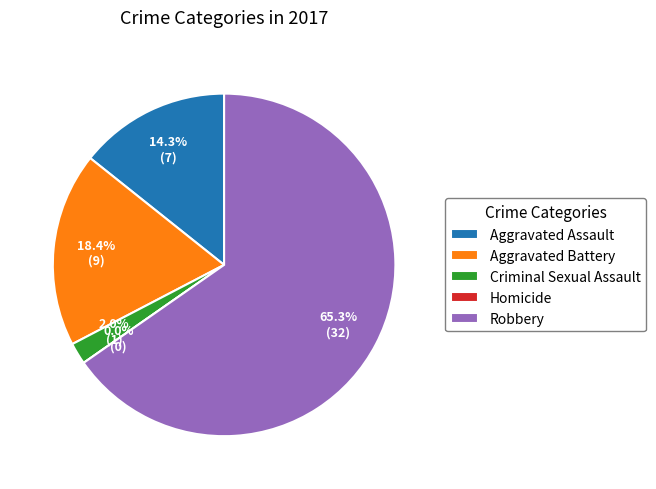

To the nearest percent, what is the combined percentage of Criminal Sexual Assault and Aggravated Battery?

20%